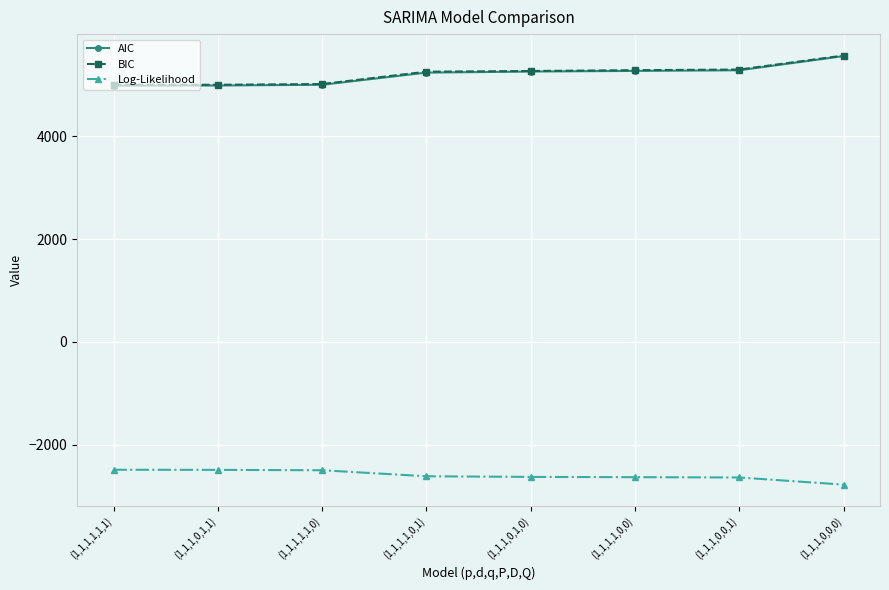

How many values in the BIC series exceed 5271?

4